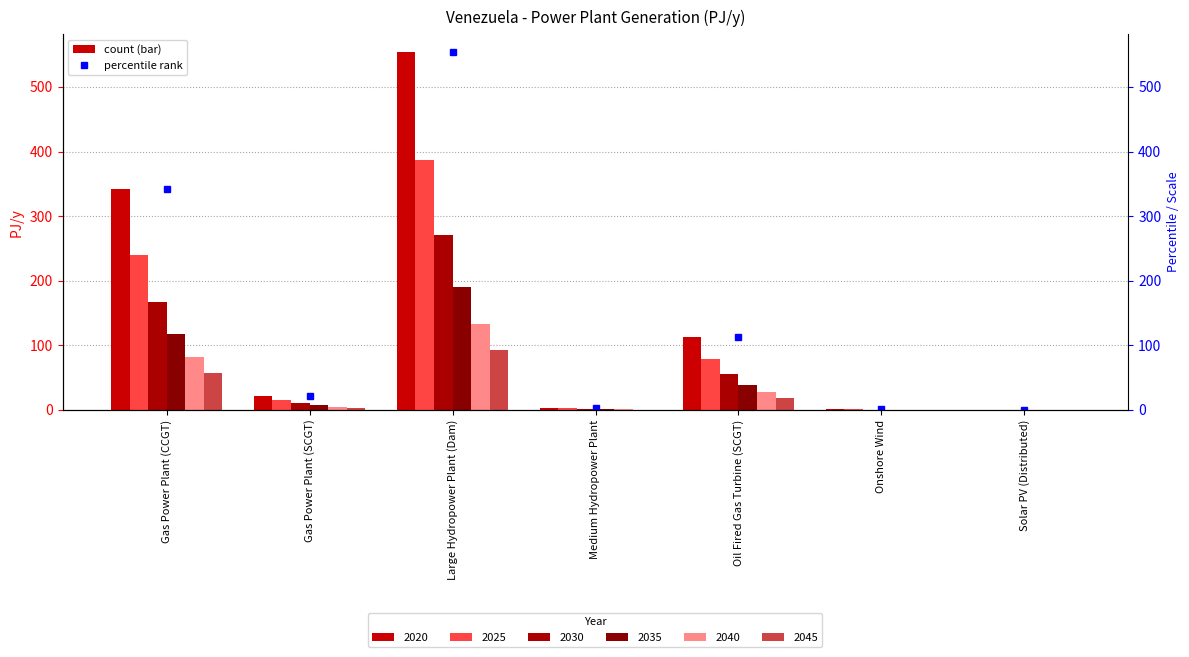

The 2045 series shows 7.3 at Gas Power Plant (SCGT). True or false?

False